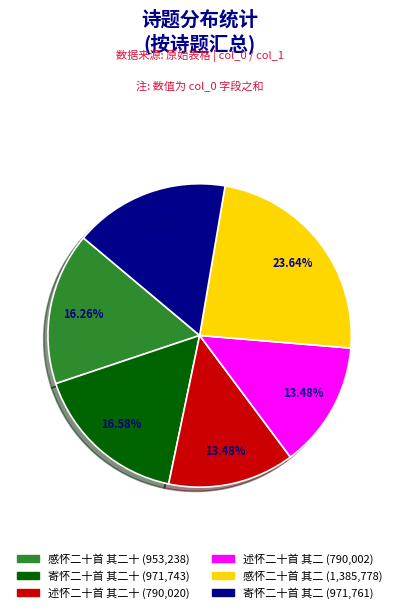

Is there a majority slice in this chart?

No